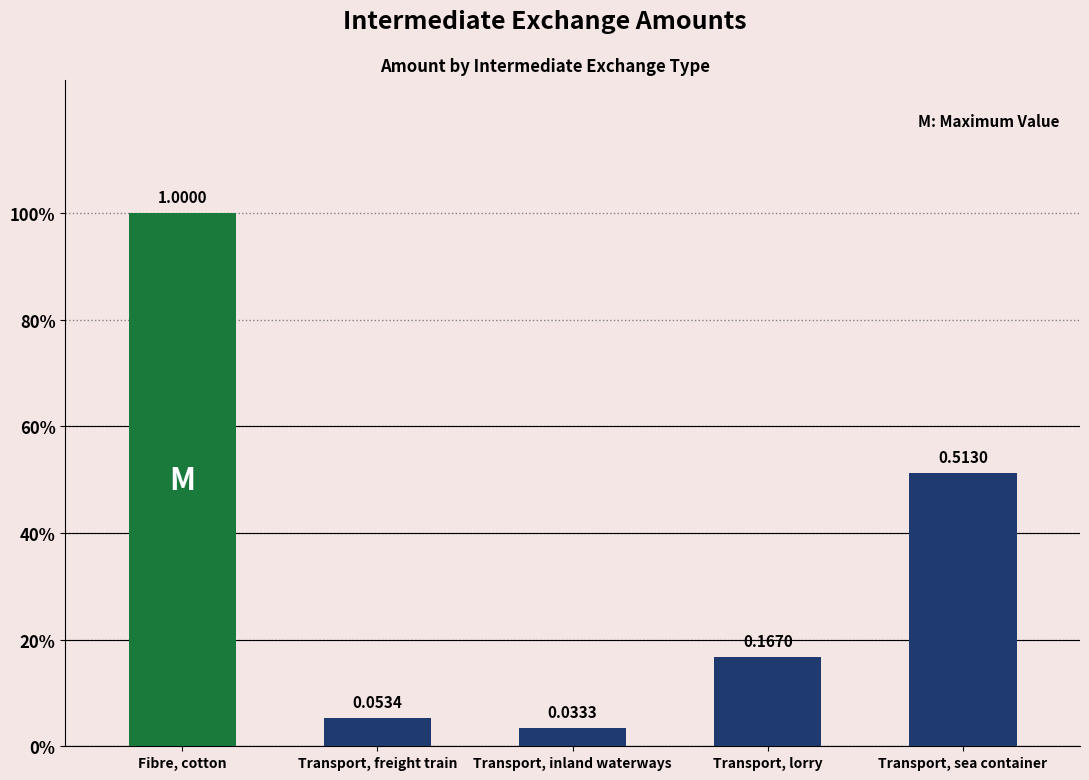

Does the chart contain stacked bars?

No